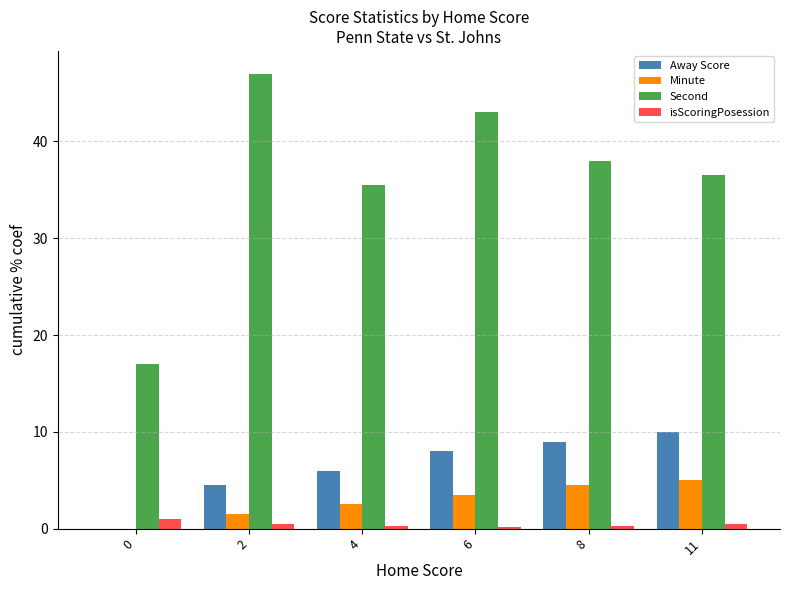

Count the number of data series in this chart.

4